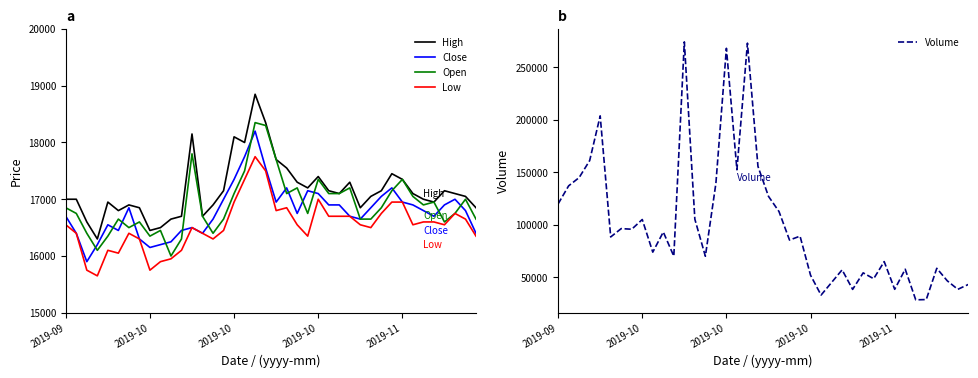

Between 5 and 24, which series saw the biggest shift?

Volume